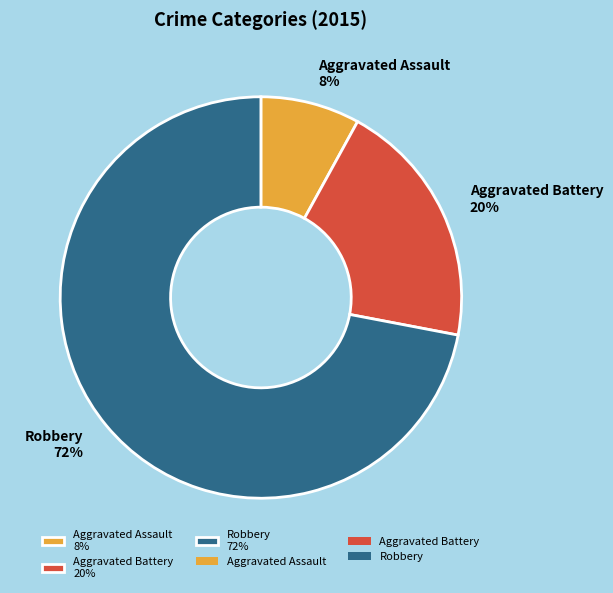

The Robbery 72% slice represents 80% of the pie. True or false?

False